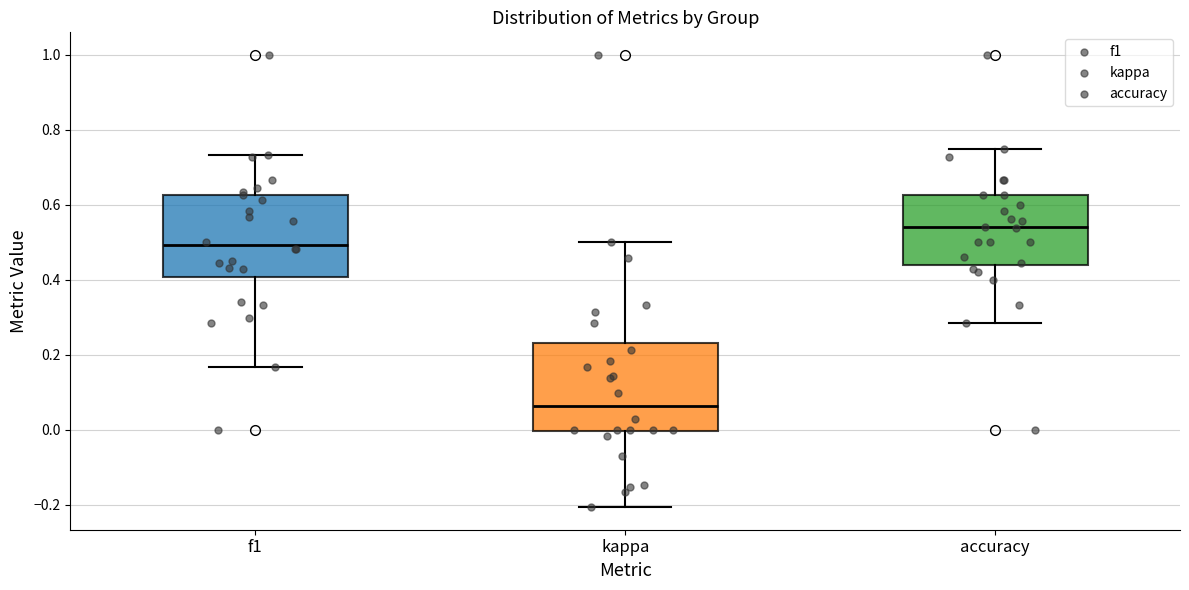

Reading left to right, read every box against the y-axis: the position of its median line, the range the box covers, and the ends of its whiskers. The values are not printed on the chart, so give them approximately, as read against the axis.

f1: median 0.50, box 0.40 to 0.62, whiskers 0.16 to 0.74
kappa: median 0.06, box 0.00 to 0.24, whiskers -0.20 to 0.50
accuracy: median 0.54, box 0.44 to 0.62, whiskers 0.28 to 0.76